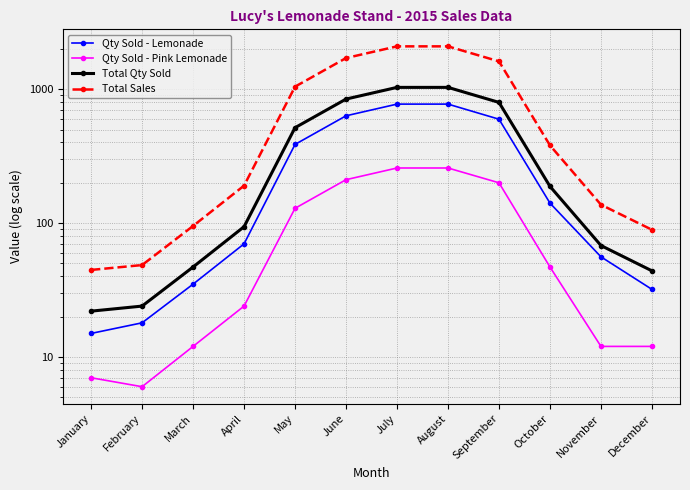

Reading right to left, transcribe all the data shown in this chart.

Qty Sold - Lemonade: 32.0	56.0	141.0	597.0	774.0	774.0	633.0	387.0	70.0	35.0	18.0	15.0
Qty Sold - Pink Lemonade: 12.0	12.0	47.0	200.0	258.0	258.0	211.0	129.0	24.0	12.0	6.0	7.0
Total Qty Sold: 44.0	68.0	188.0	797.0	1032.0	1032.0	844.0	516.0	94.0	47.0	24.0	22.0
Total Sales: 89.2	137.2	380.7	1614.0	2089.8	2089.8	1709.1	1044.9	190.4	95.2	48.6	44.7